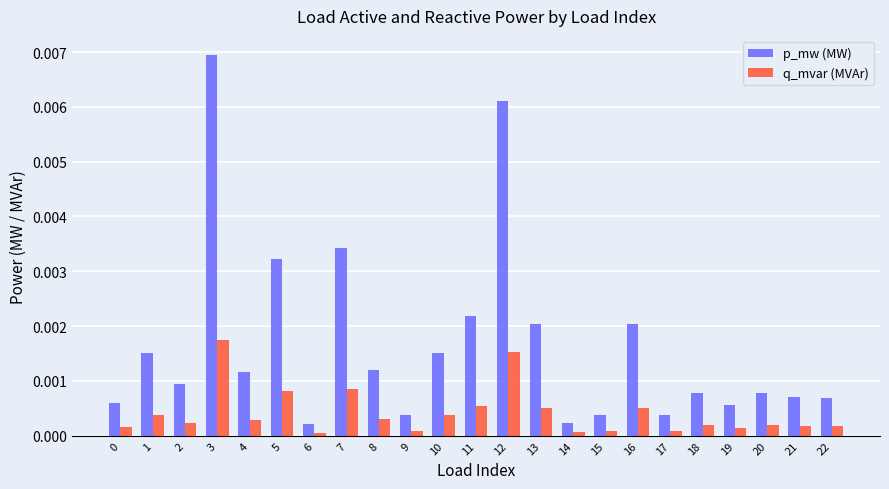

At how many categories does at least one series exceed 0?

23